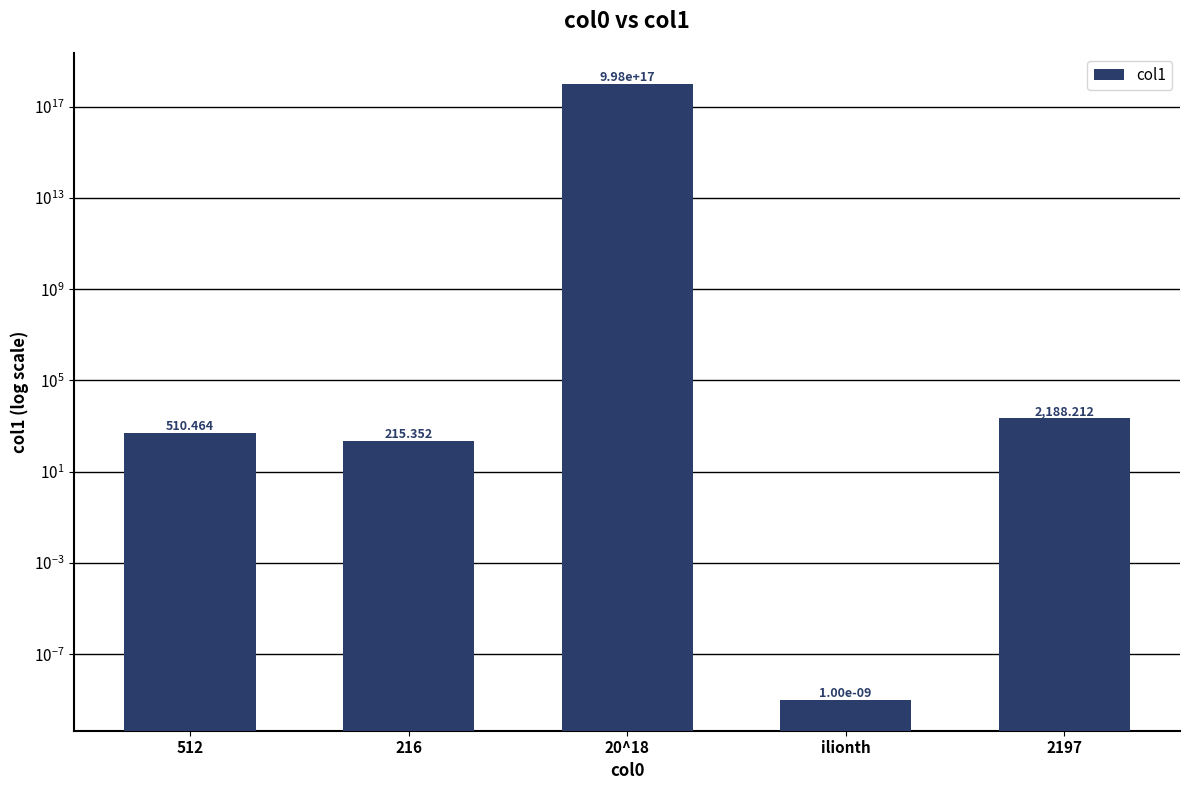

Reading left to right, transcribe all the data shown in this chart.

510.5	215.4	998000000000000000.0	0.0	2188.2